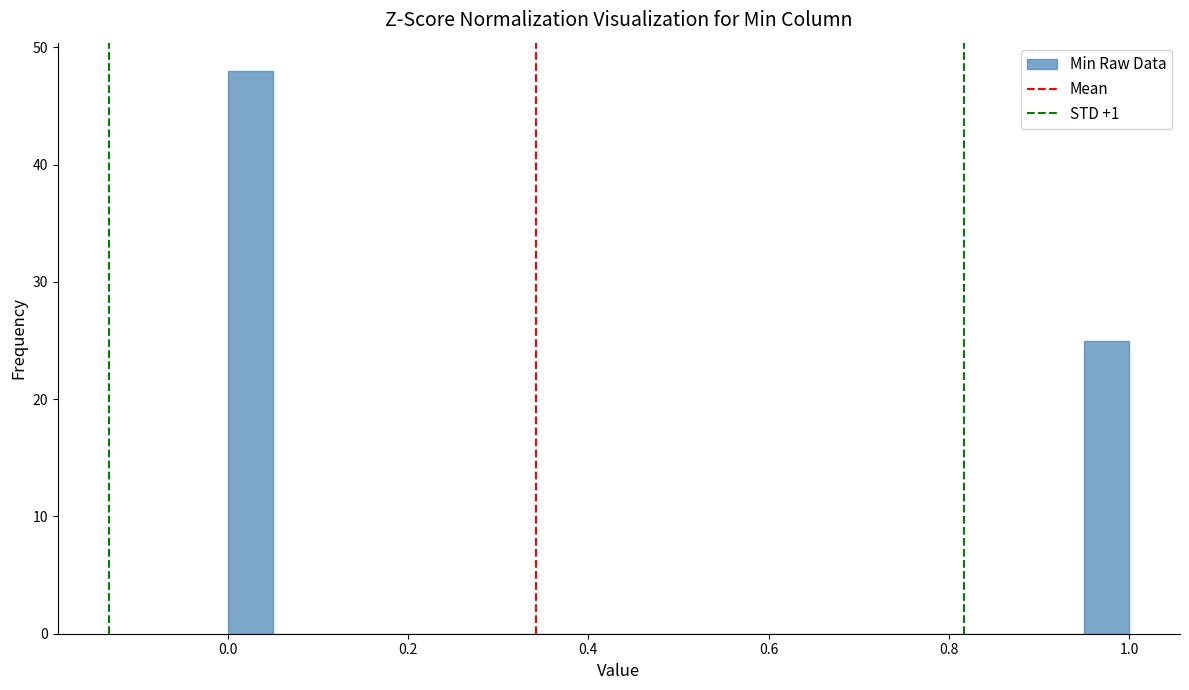

Around what value on the x-axis is the tallest bar? Give the approximate position of its centre, as read against the axis.

0.02